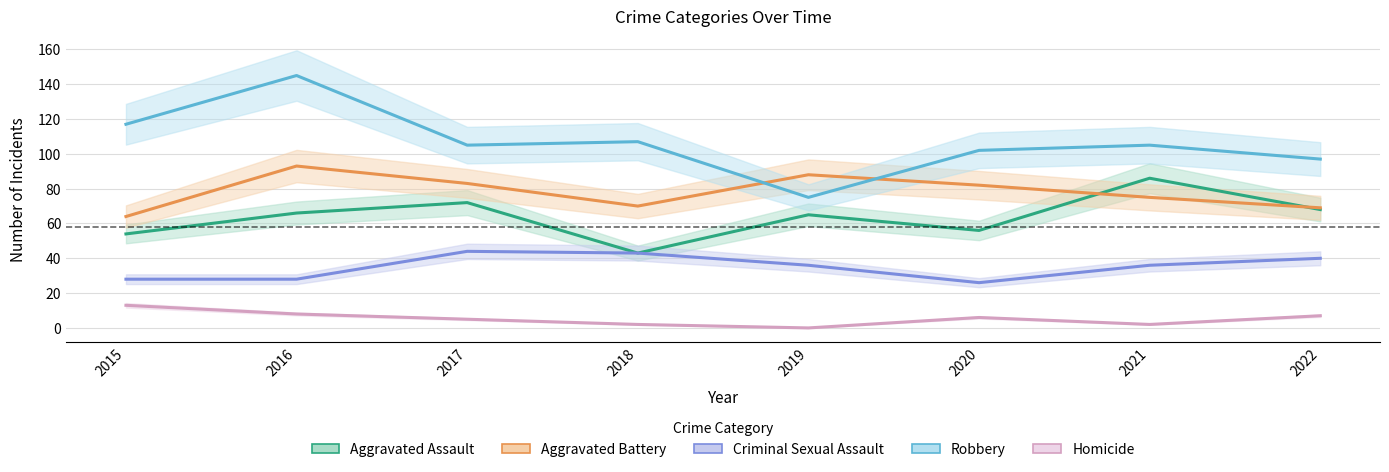

In Homicide, how many points are lower than both neighbors (excluding endpoints)?

2